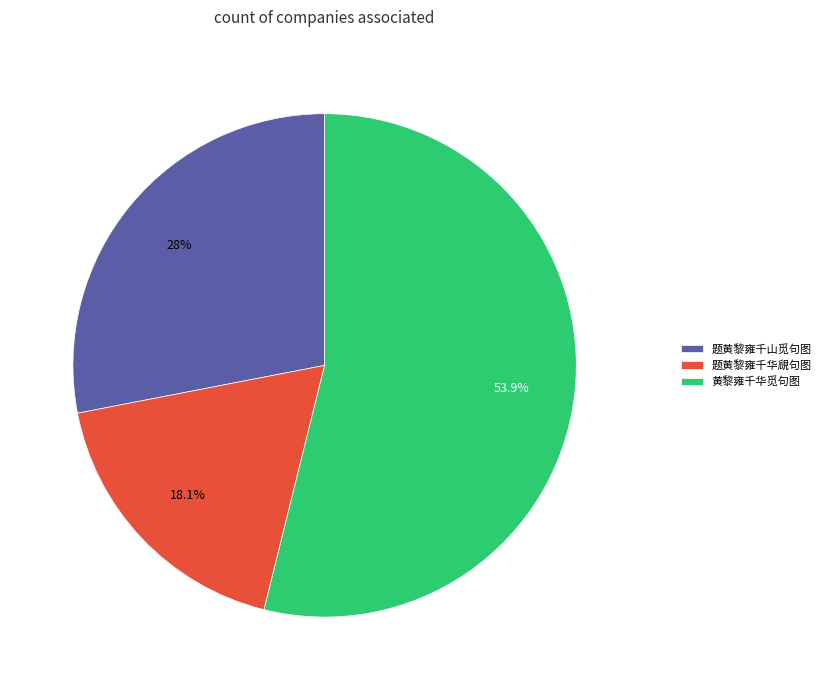

Does 题黄黎雍千山觅句图 represent more than half of the total?

No